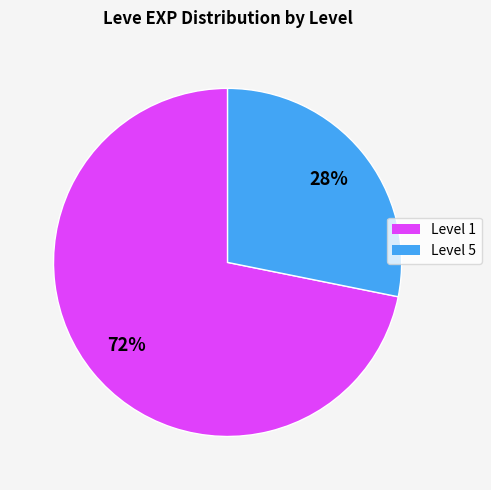

To the nearest percent, what is the difference between the largest and smallest slice percentages?

44%